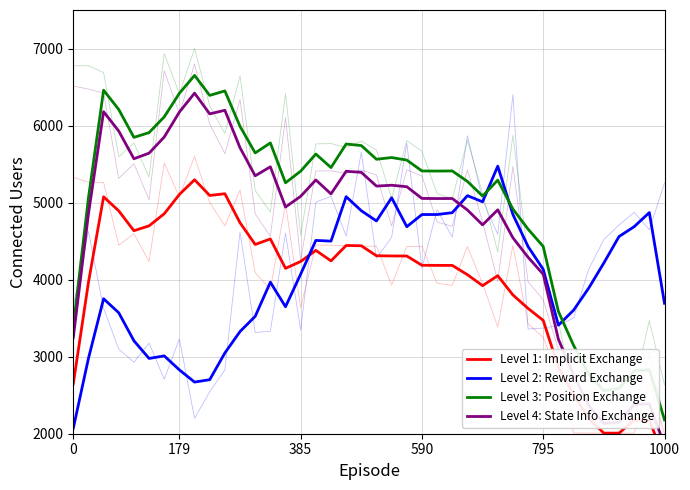

Which series changed the most between 590 and 24?

Level 2: Reward Exchange